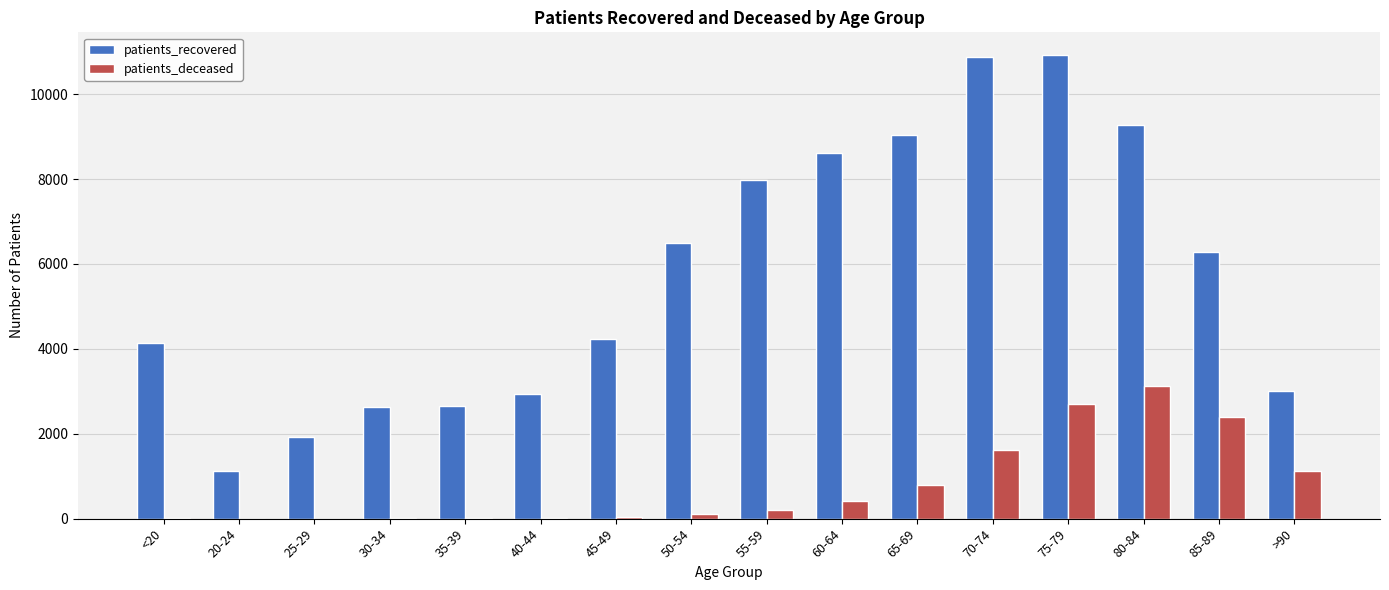

Is it true that patients_deceased equals 1674 at 85-89?

False